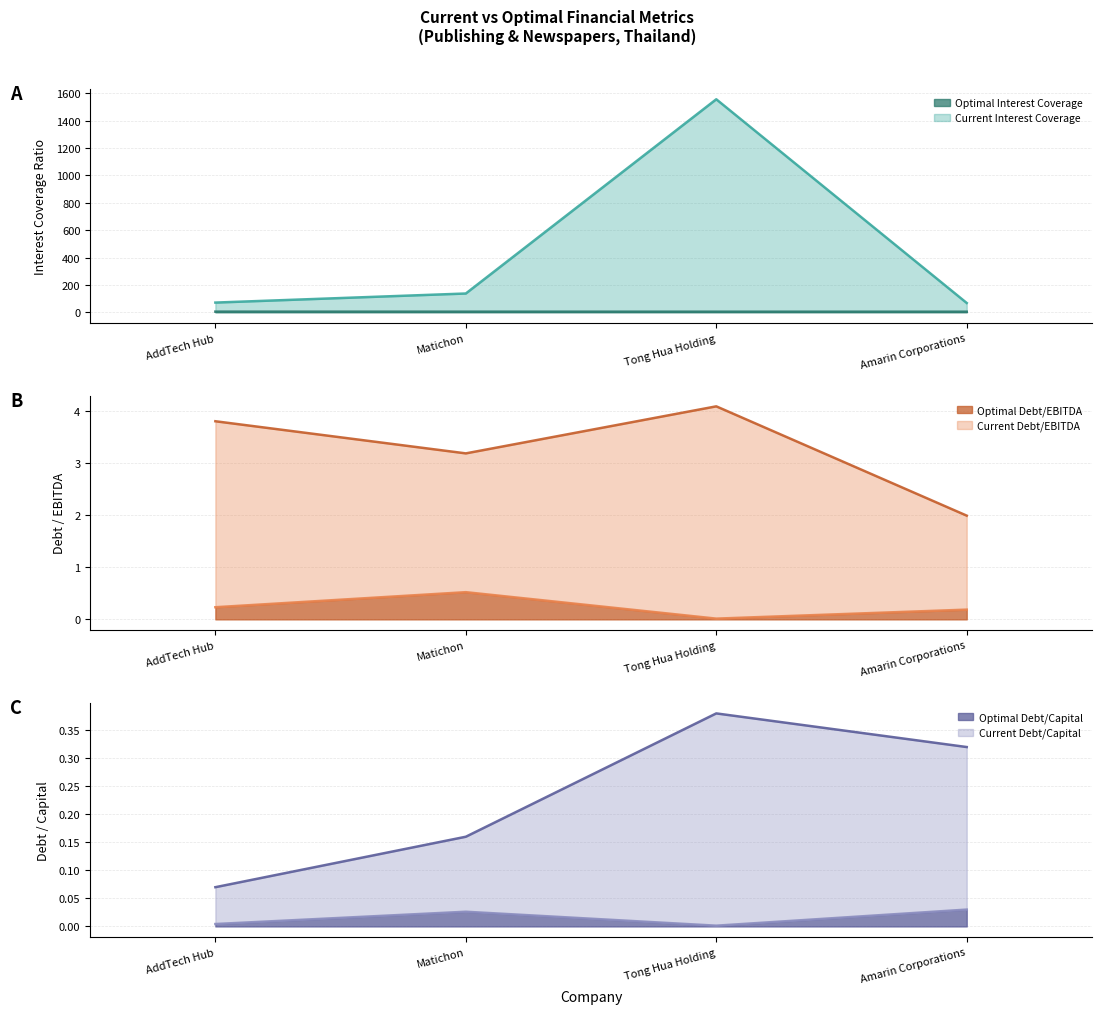

Which category has the lowest value in the Optimal Debt/EBITDA series?

Tong Hua Holding